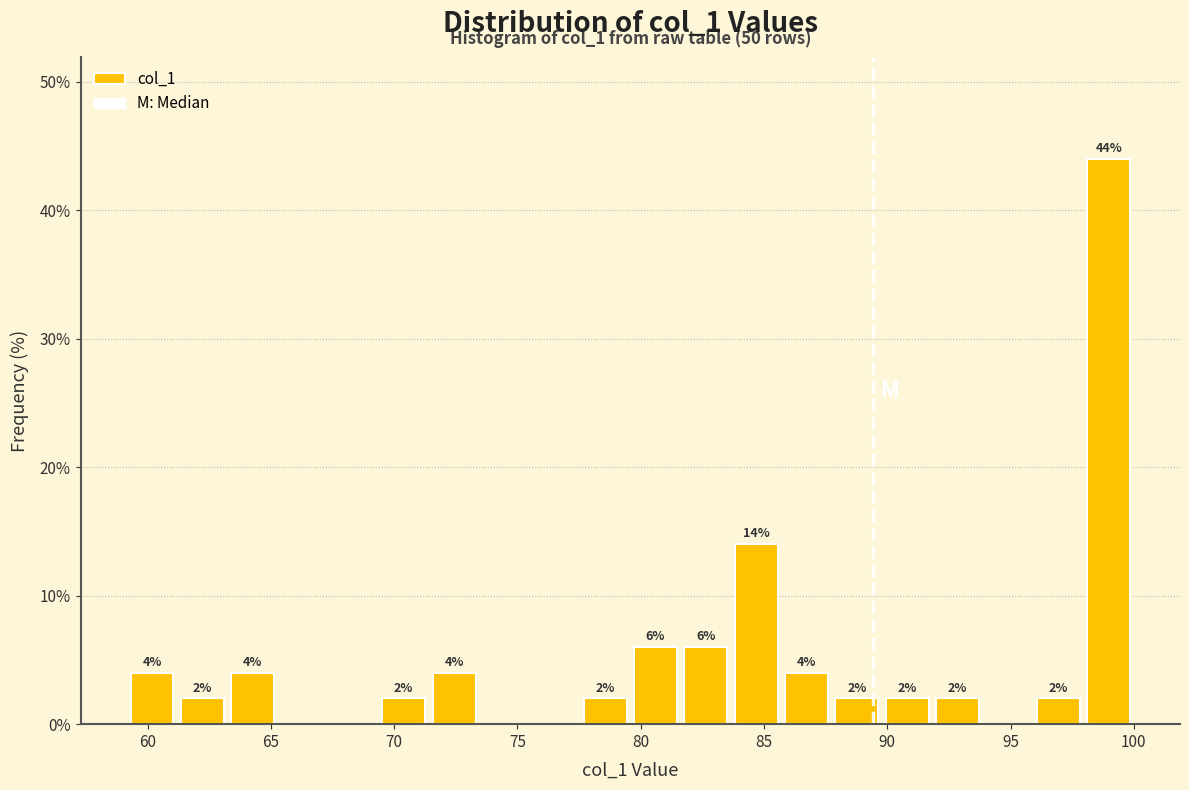

Which range on the x-axis has the tallest bar?

98.0 to 100.0